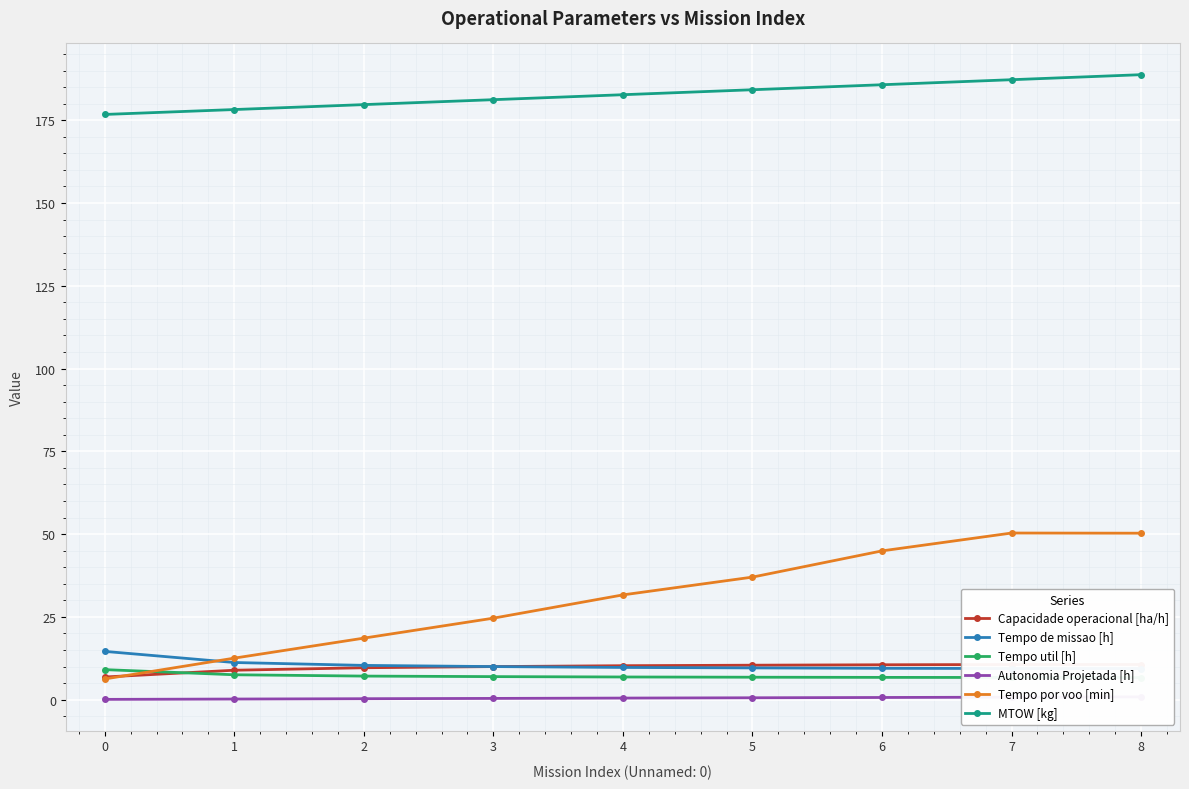

Read the Autonomia Projetada [h] value at 6.

0.7